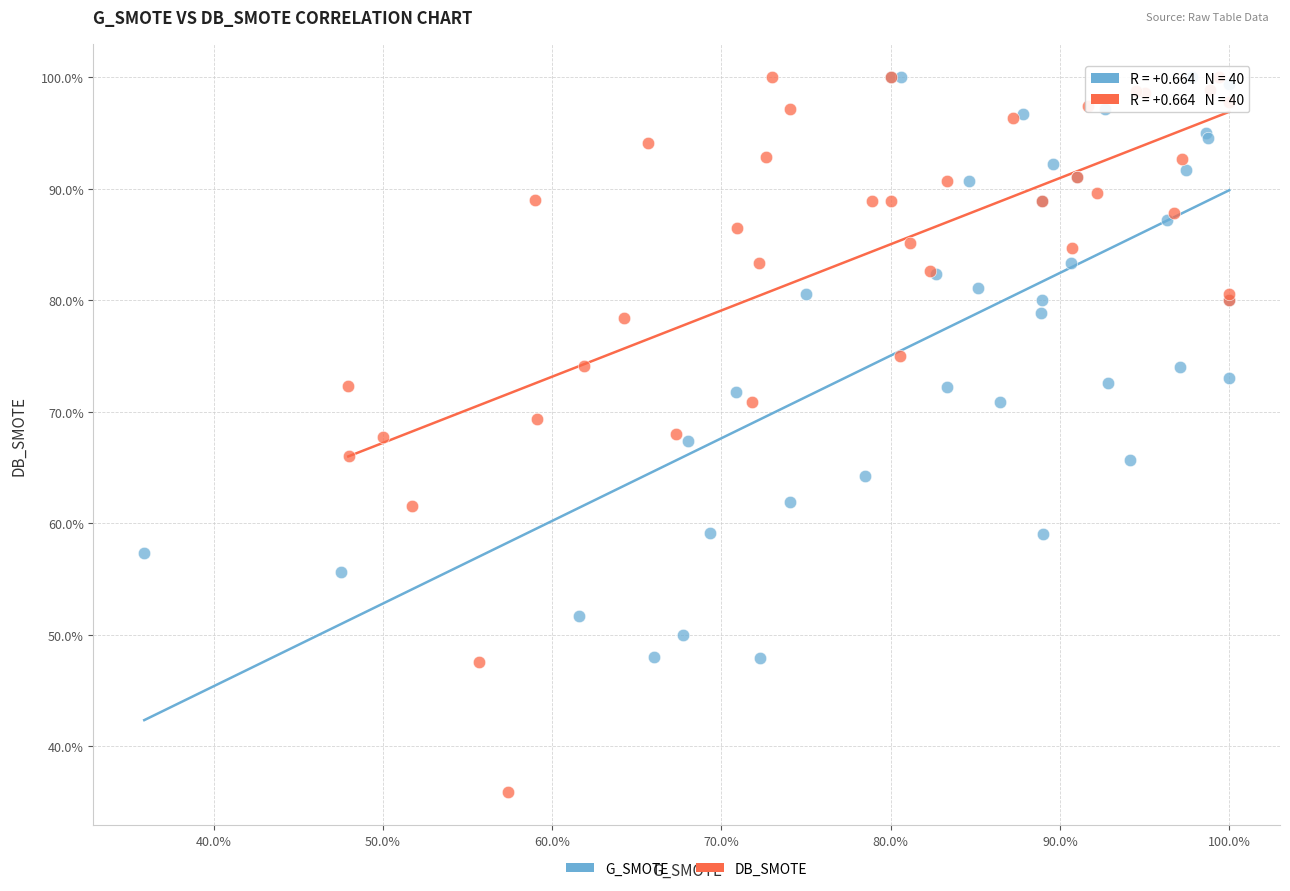

What are all the series names shown in the legend?

G_SMOTE, DB_SMOTE